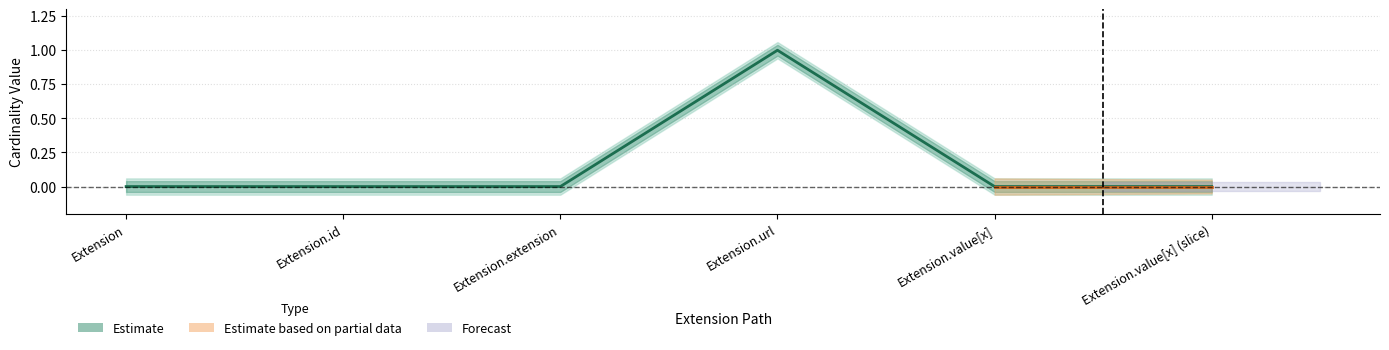

What is the difference between the maximum and minimum values?

1